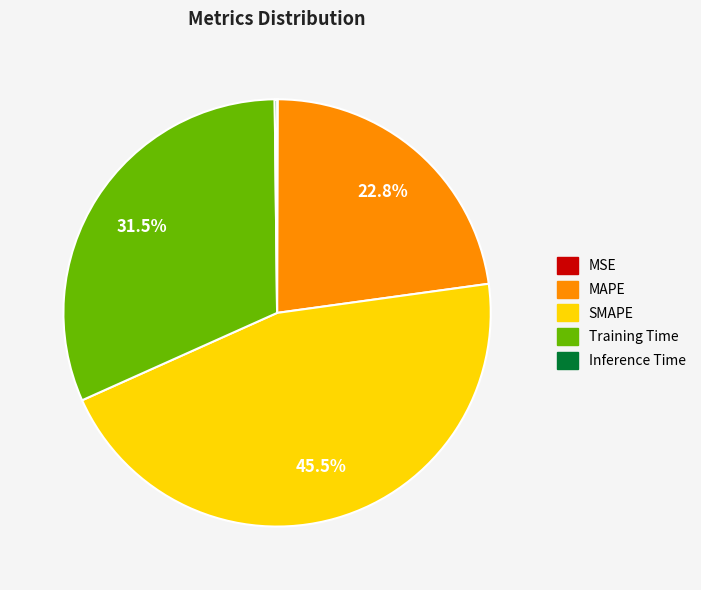

What is the ratio of the value at SMAPE to the value at MAPE?

2.0